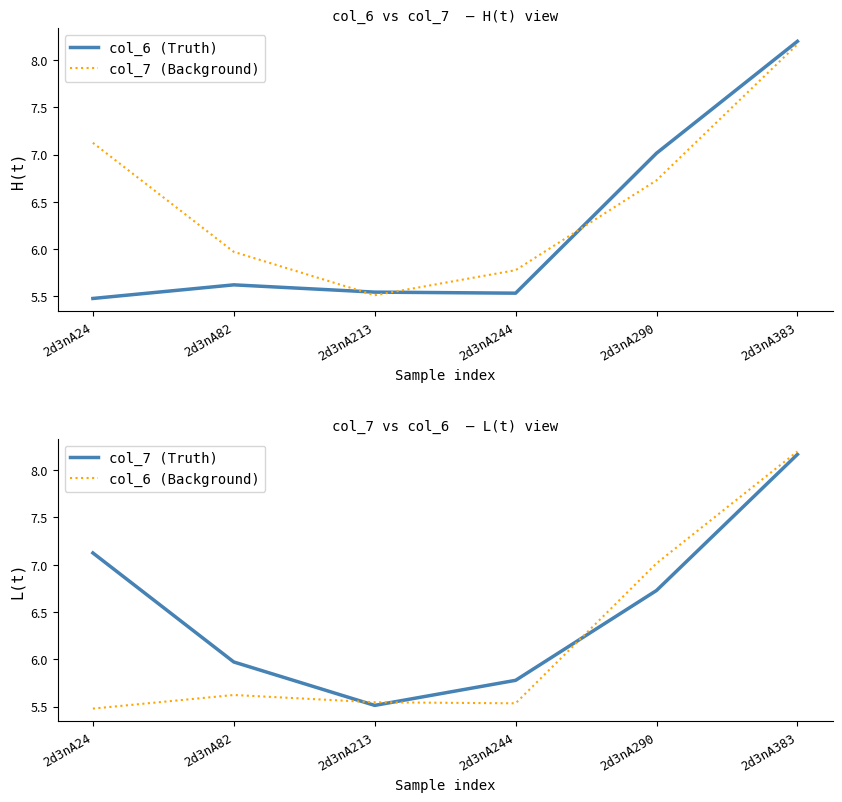

What is the value of the col_6 (Truth) point at the 3rd from the left?

5.5